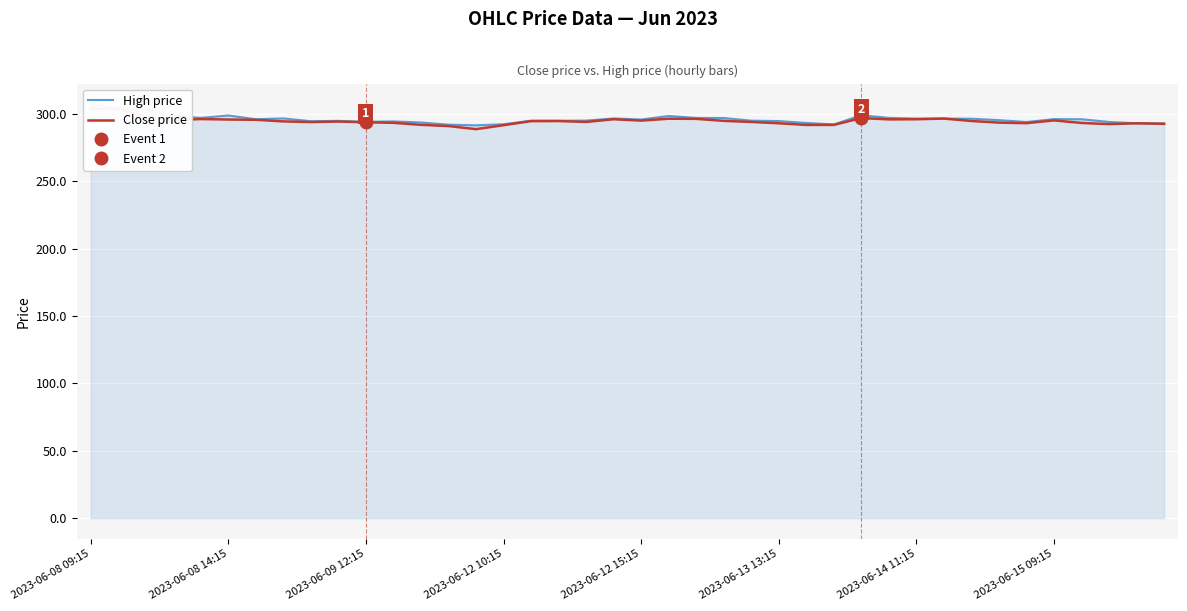

What is the lowest value of the High price series?

291.5